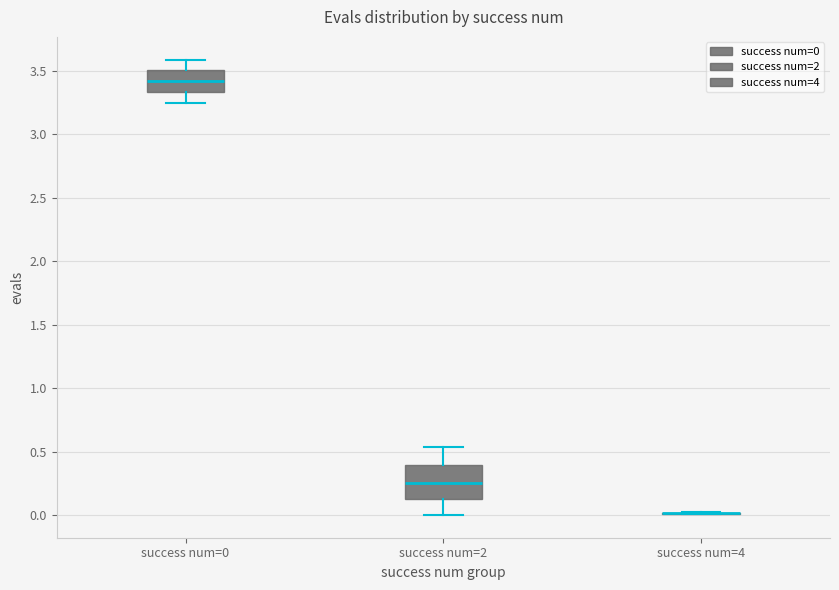

Reading left to right, transcribe this box plot: for each box, give where its median line is, the range the box spans, and where its two whiskers end, as read against the y-axis. The values are not printed on the chart, so give them approximately, as read against the axis.

success num=0: median 3.40, box 3.35 to 3.50, whiskers 3.25 to 3.60
success num=2: median 0.25, box 0.15 to 0.40, whiskers 0.00 to 0.55
success num=4: box collapsed to a line at 0.00, whiskers 0.00 to 0.00